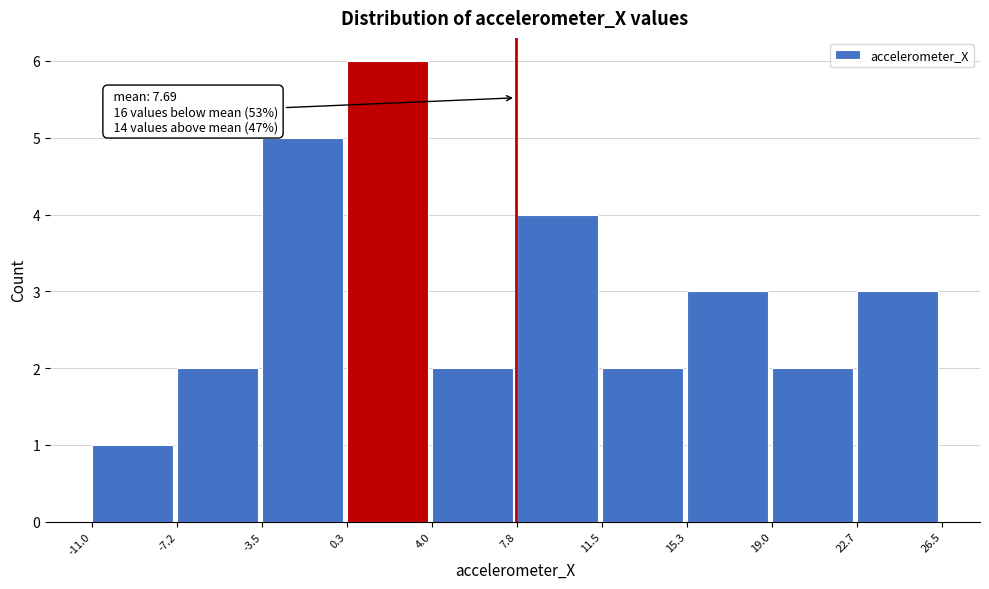

Which range on the x-axis has the tallest bar?

0.3 to 4.0